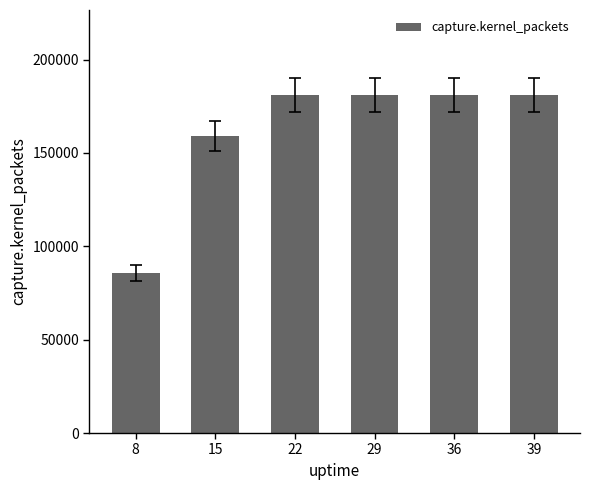

Read the value at 39, to the nearest 10.

181270